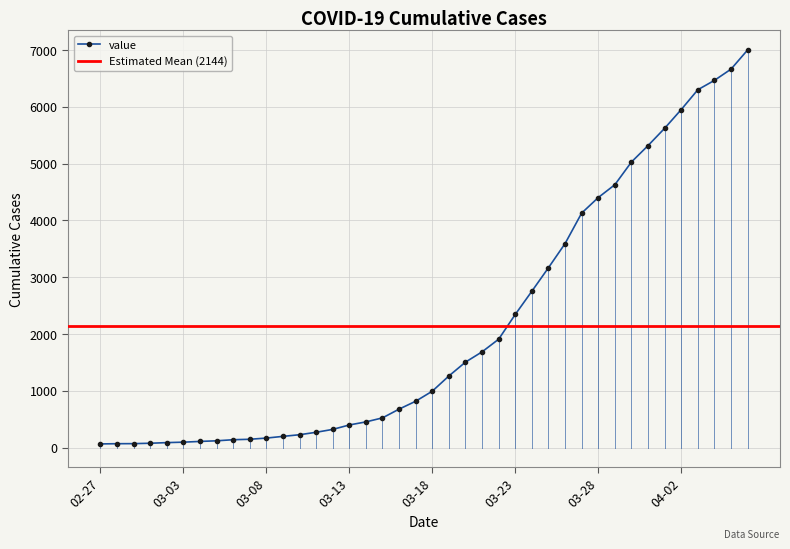

How many distinct data groups are displayed?

1